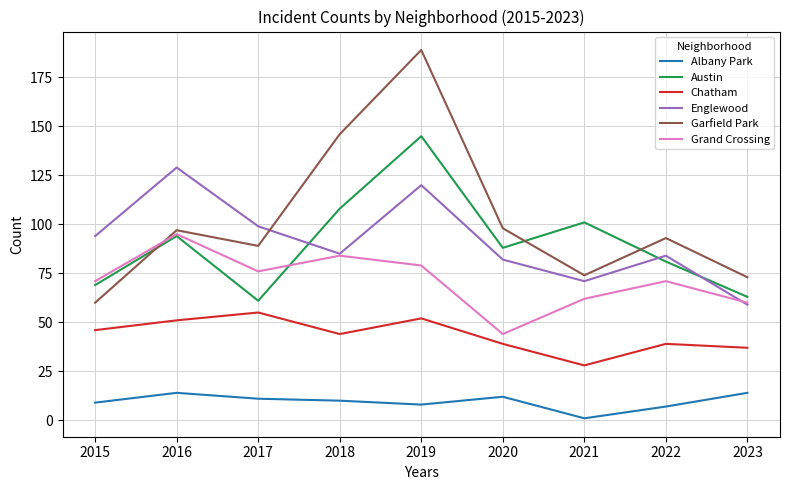

Reading left to right, extract all data points from this chart.

Albany Park: 9	14	11	10	8	12	1	7	14
Austin: 69	94	61	108	145	88	101	81	63
Chatham: 46	51	55	44	52	39	28	39	37
Englewood: 94	129	99	85	120	82	71	84	59
Garfield Park: 60	97	89	146	189	98	74	93	73
Grand Crossing: 71	95	76	84	79	44	62	71	60